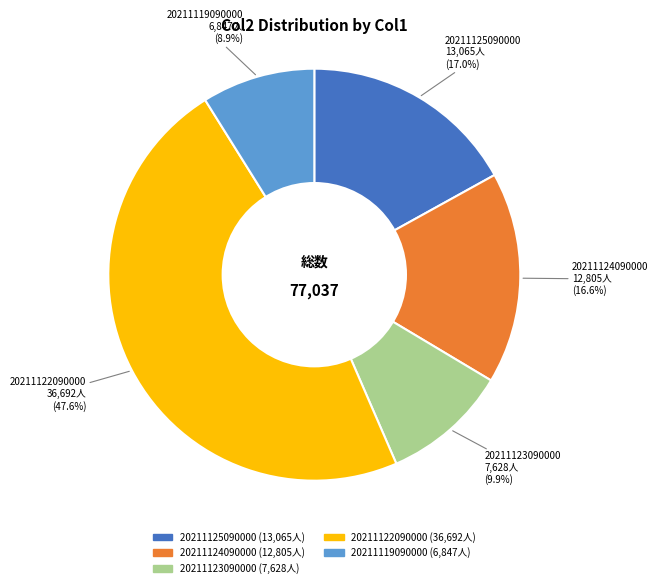

To the nearest percent, what is the average slice percentage?

20%